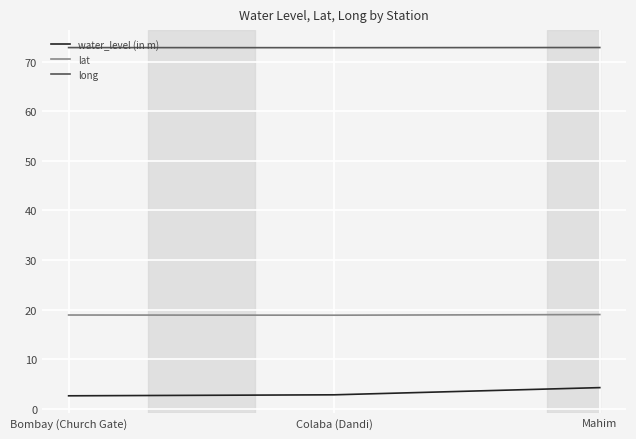

What position from the right is Bombay (Church Gate)?

3